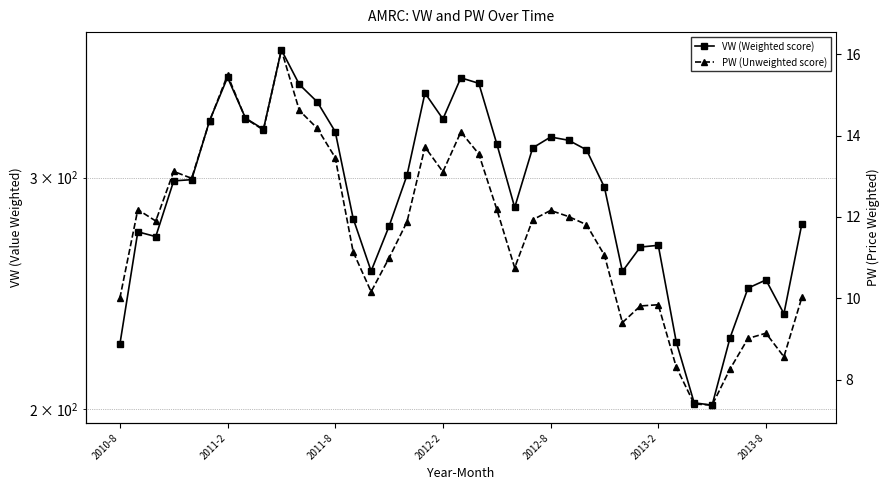

What is the spread (max minus min) of values at 38?

266.7